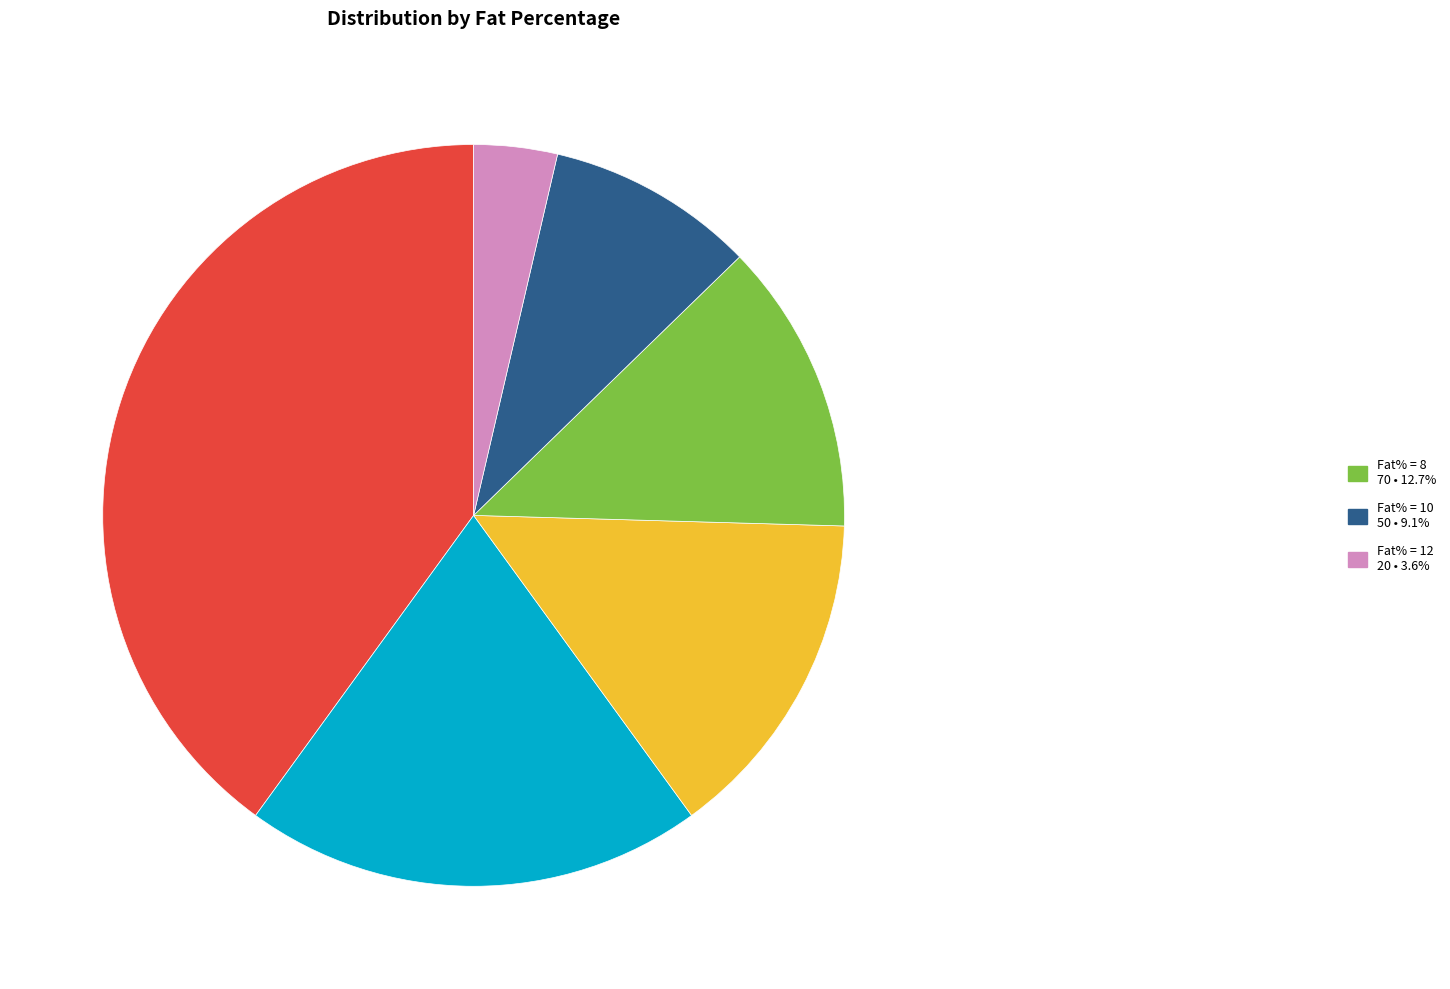

Is there a majority slice in this chart?

No